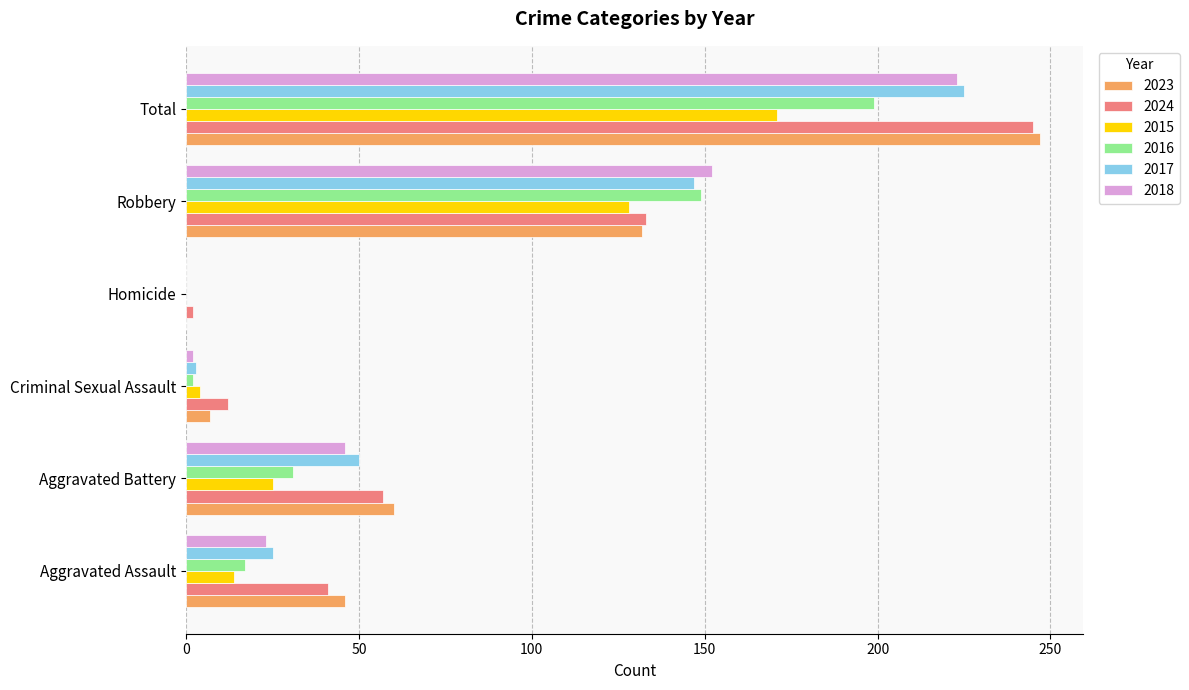

Which series changed the most between Aggravated Assault and Aggravated Battery?

2017